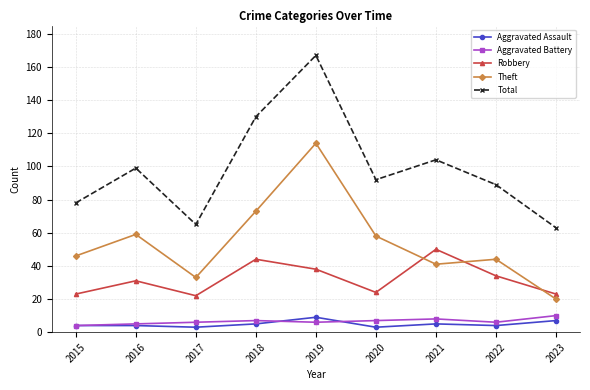

At how many categories does at least one series exceed 115?

2